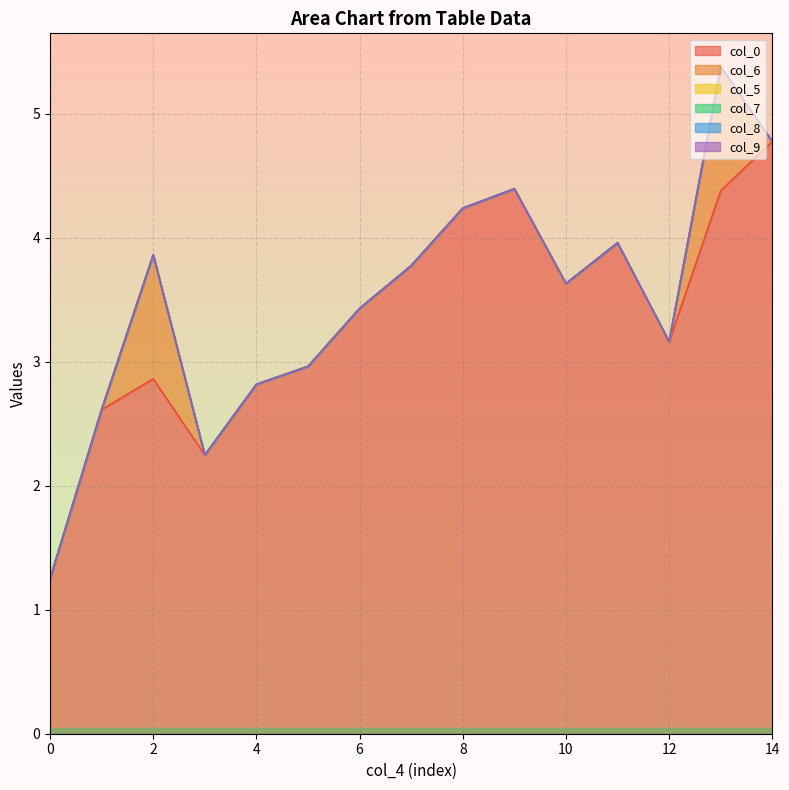

Which series has the largest total across all categories?

col_0